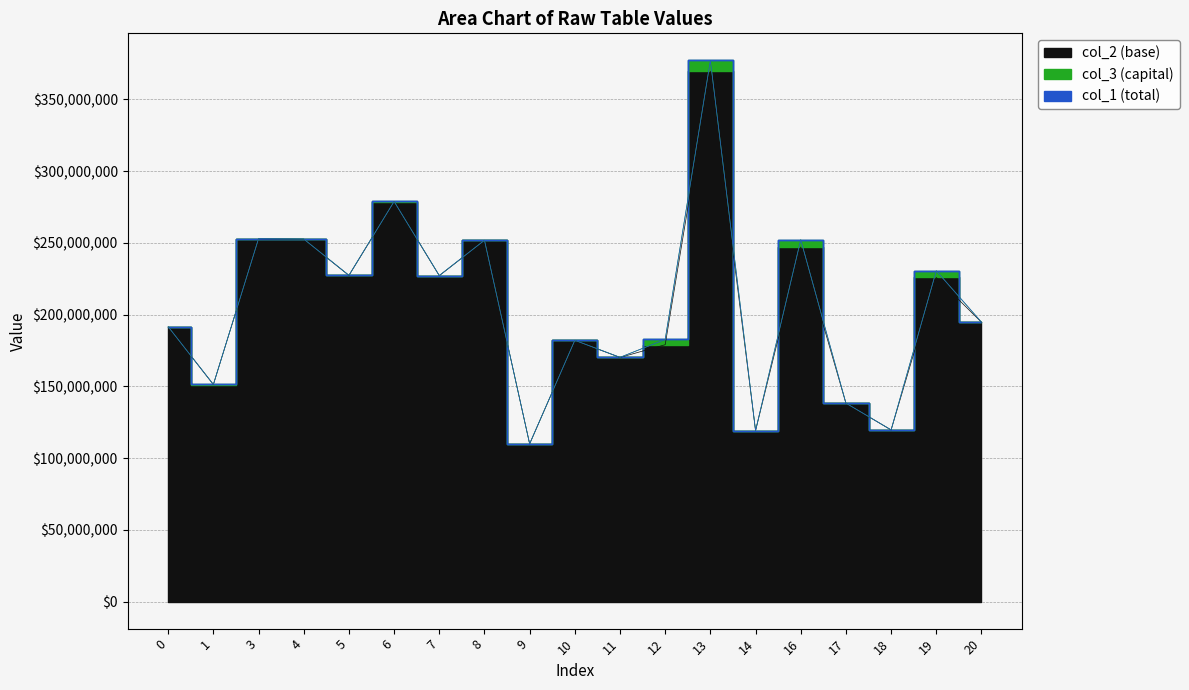

What is the total value across all series at 11?

340385469.9